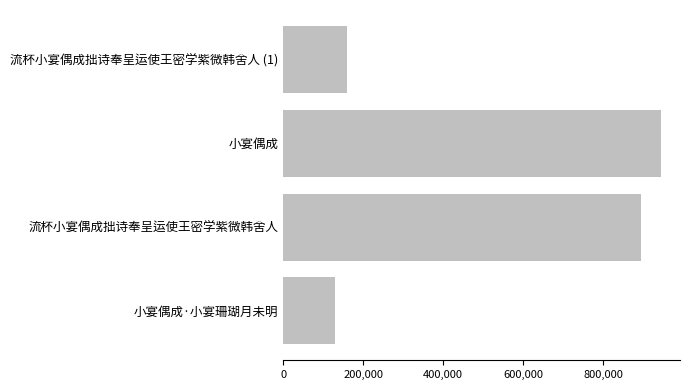

The value at 流杯小宴偶成拙诗奉呈运使王密学紫微韩舍人 is 894272. True or false?

True